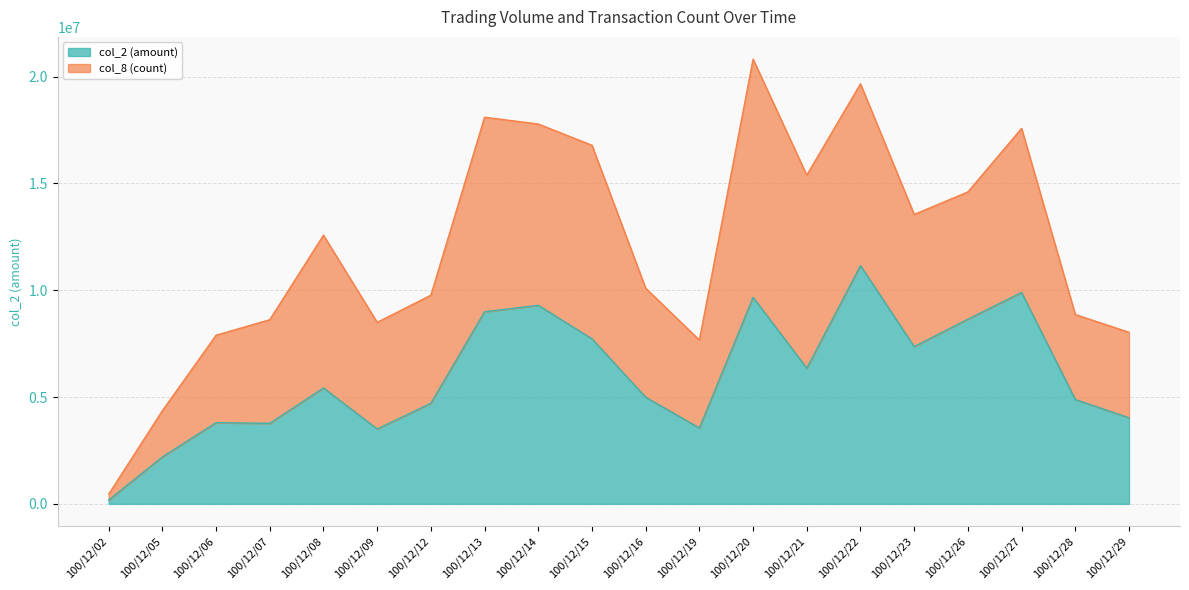

The chart shows a value of 9334409 at 100/12/08. True or false?

False